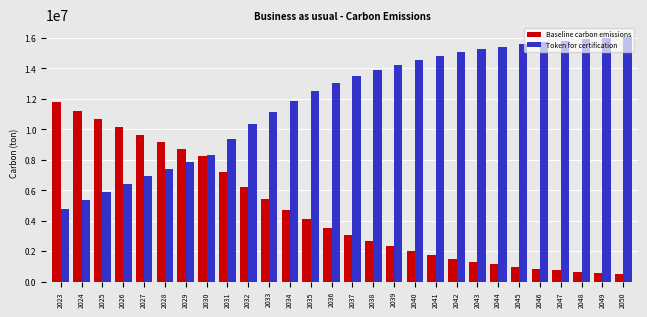

True or false: Token for certification has a value of 11153471.3 at 2033.

True